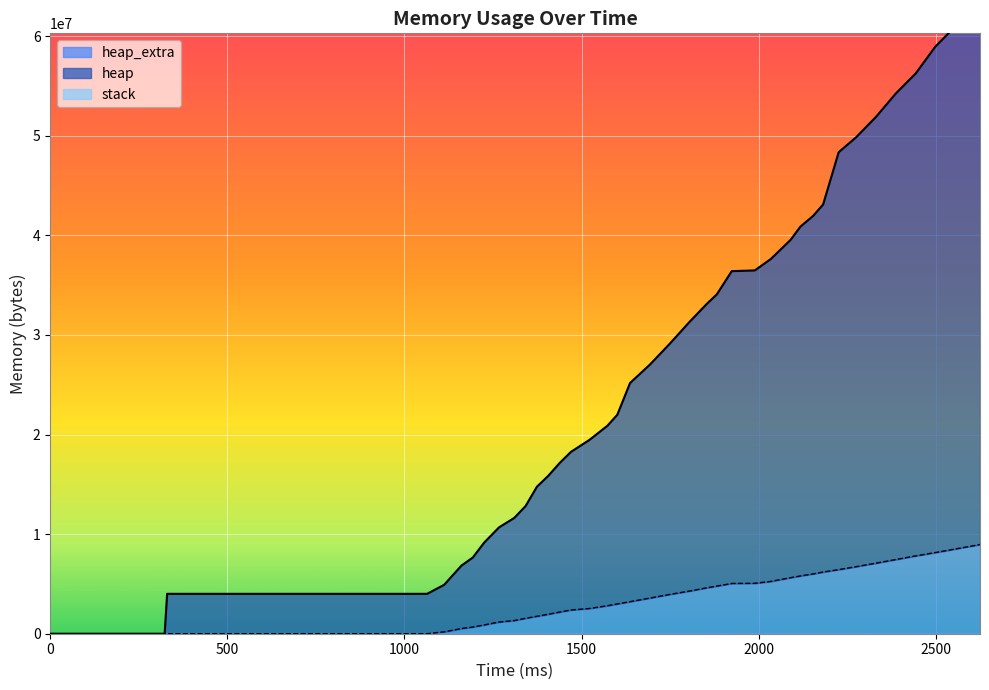

Between 1749 and 1989, which series saw the biggest shift?

heap